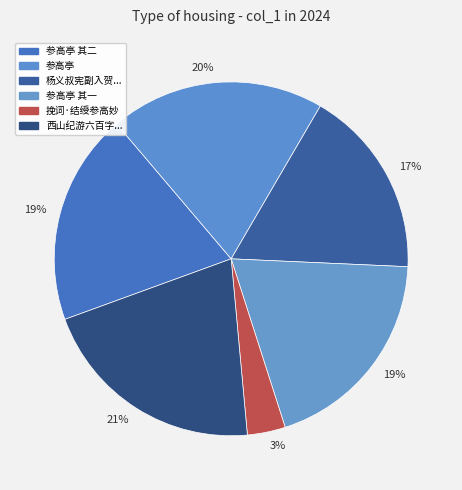

Is there any slice that represents more than half of the pie?

No